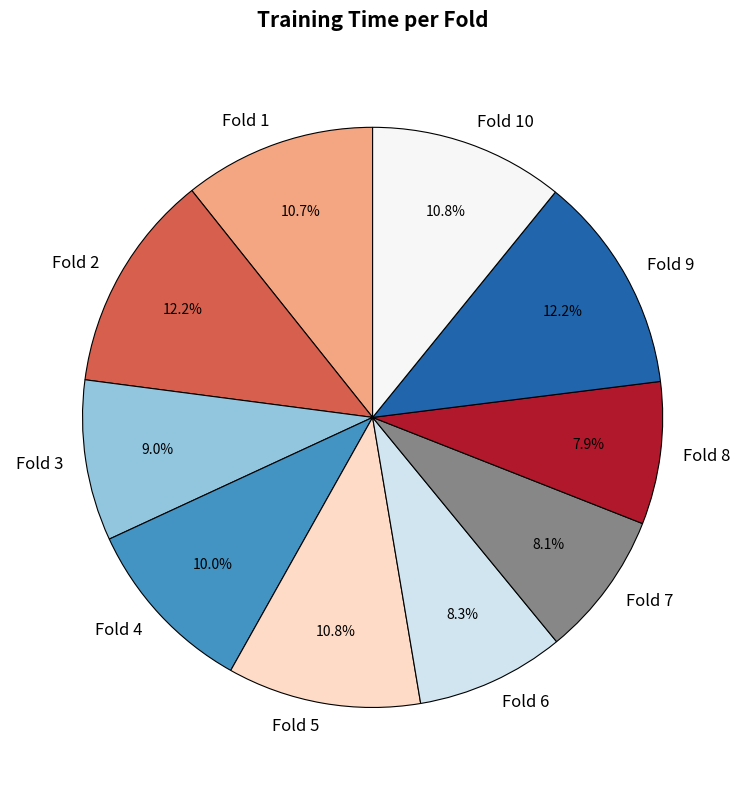

What portion of the pie excludes Fold 9?

87.8%